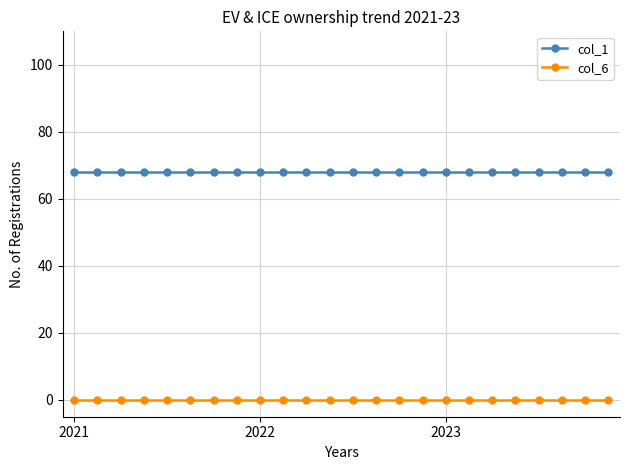

Reading right to left, transcribe all the data shown in this chart.

col_1: 68	68	68	68	68	68	68	68	68	68	68	68	68	68	68	68	68	68	68	68	68	68	68	68
col_6: 0	0	0	0	0	0	0	0	0	0	0	0	0	0	0	0	0	0	0	0	0	0	0	0